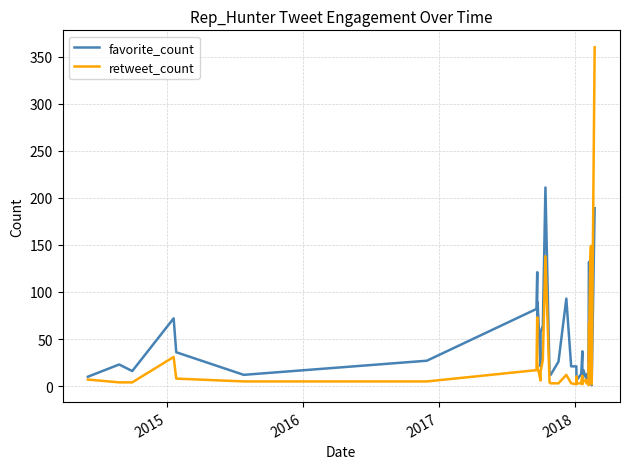

Which series has the largest range (max minus min)?

retweet_count